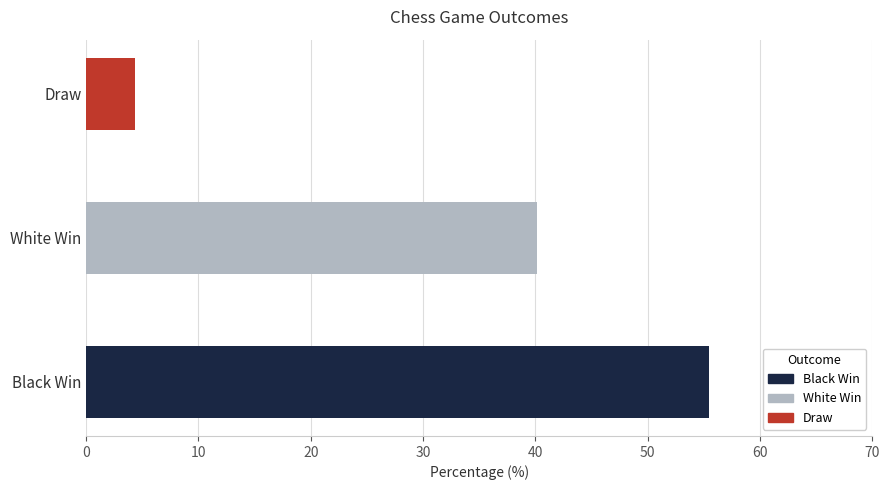

List the labels in order of value, largest first.

Black Win, White Win, Draw